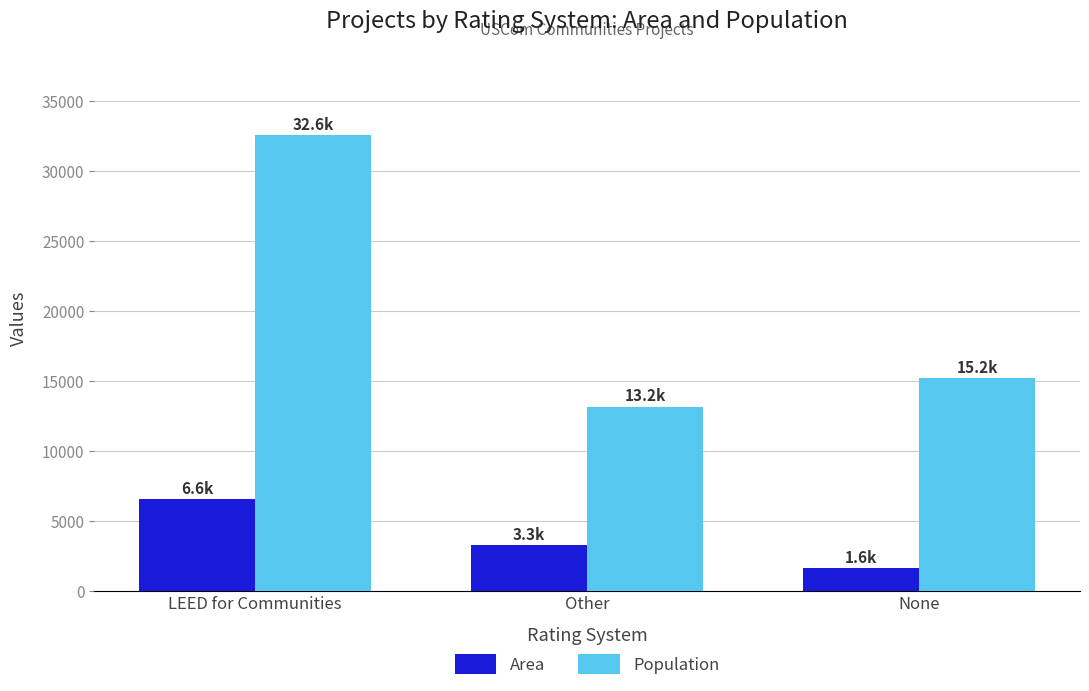

What is the label of the 2nd bar from the right?

Other